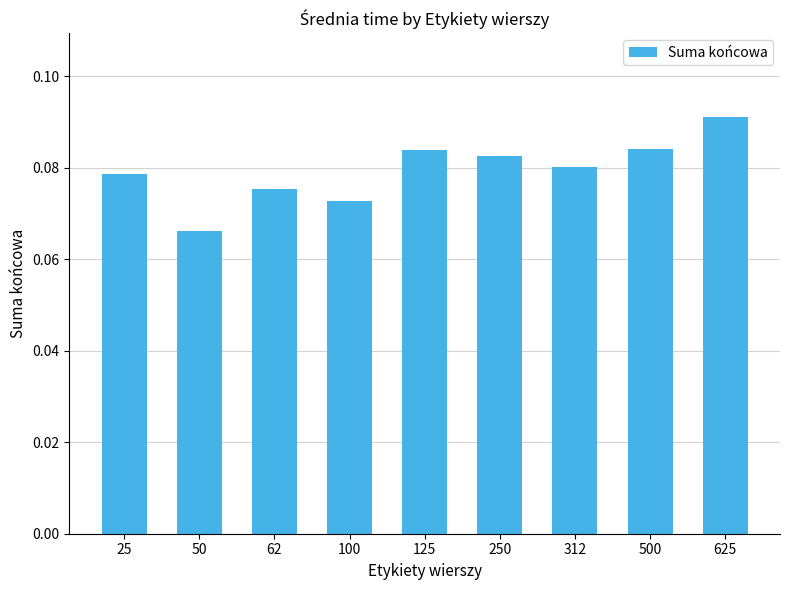

Count the values in the range 0 to 1.

9